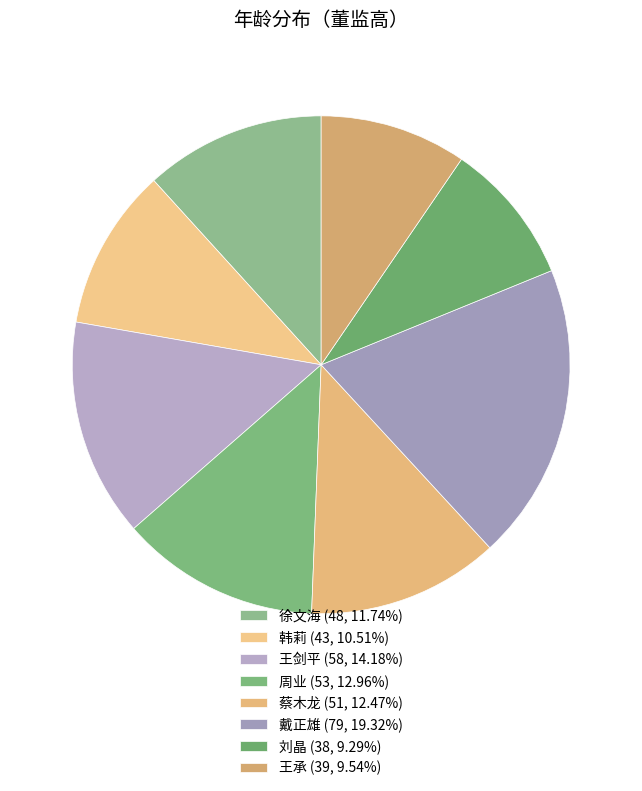

What is the change in value from 蔡木龙 to 刘晶?

-13